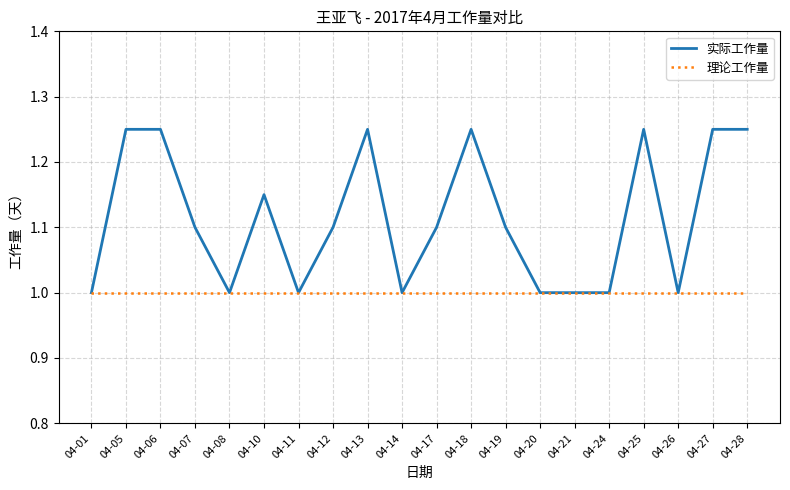

Which series has the largest range (max minus min)?

实际工作量